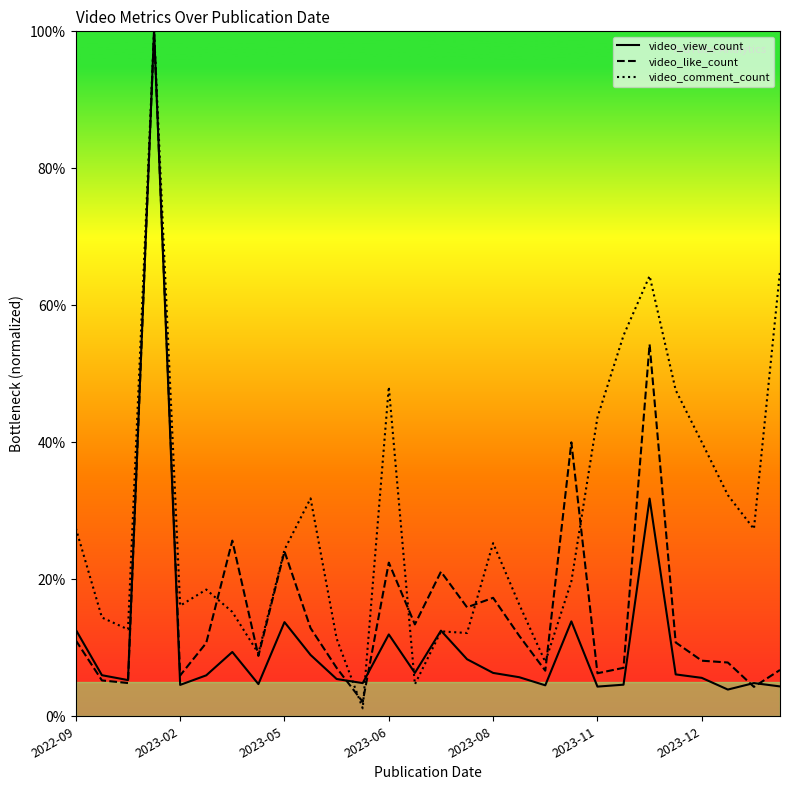

Reading left to right, what are all the values shown in this chart?

video_view_count: 0.1	0.1	0.1	1.0	0.0	0.1	0.1	0.0	0.1	0.1	0.1	0.0	0.1	0.1	0.1	0.1	0.1	0.1	0.0	0.1	0.0	0.0	0.3	0.1	0.1	0.0	0.0	0.0
video_like_count: 0.1	0.1	0.0	1.0	0.1	0.1	0.3	0.1	0.2	0.1	0.1	0.0	0.2	0.1	0.2	0.2	0.2	0.1	0.1	0.4	0.1	0.1	0.5	0.1	0.1	0.1	0.0	0.1
video_comment_count: 0.3	0.1	0.1	1.0	0.2	0.2	0.2	0.1	0.2	0.3	0.1	0.0	0.5	0.0	0.1	0.1	0.3	0.2	0.1	0.2	0.4	0.6	0.6	0.5	0.4	0.3	0.3	0.7